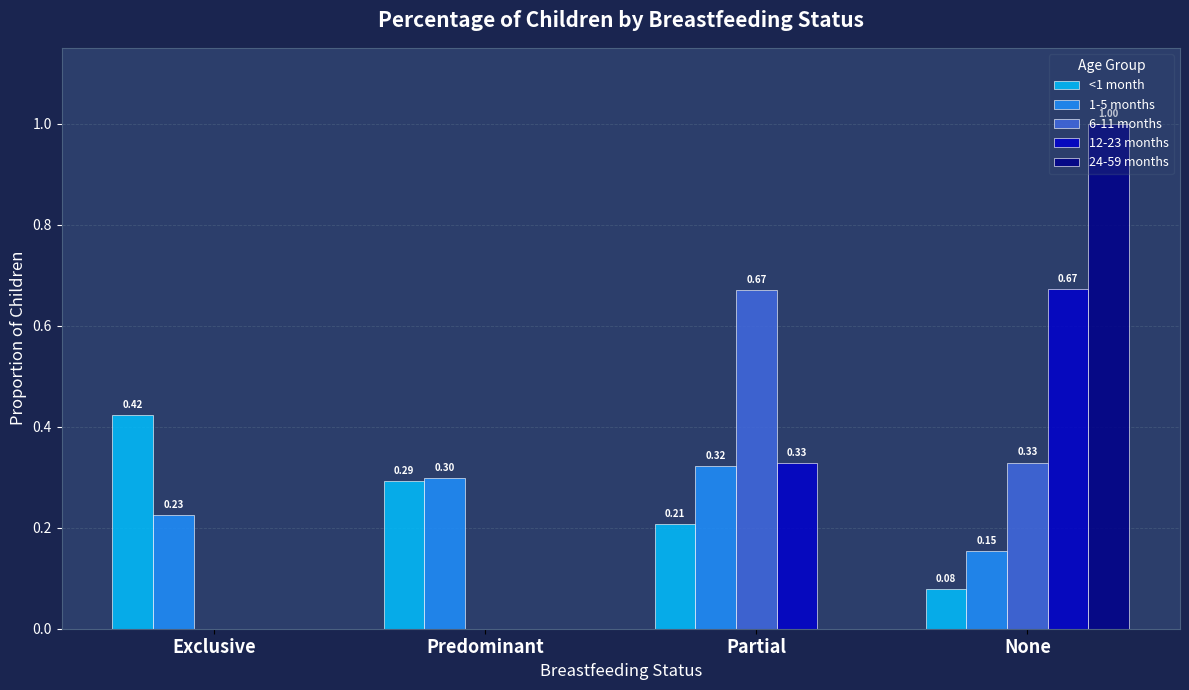

At which label is 1-5 months closest to 0?

None